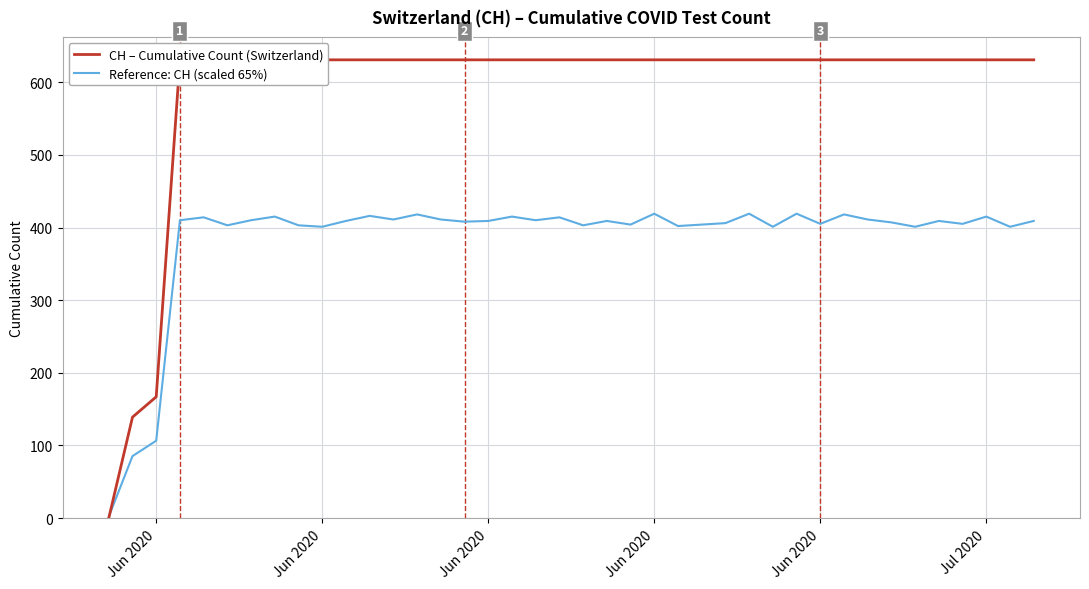

True or false: CH – Cumulative Count (Switzerland) has more than 2 points higher than both neighbors.

False